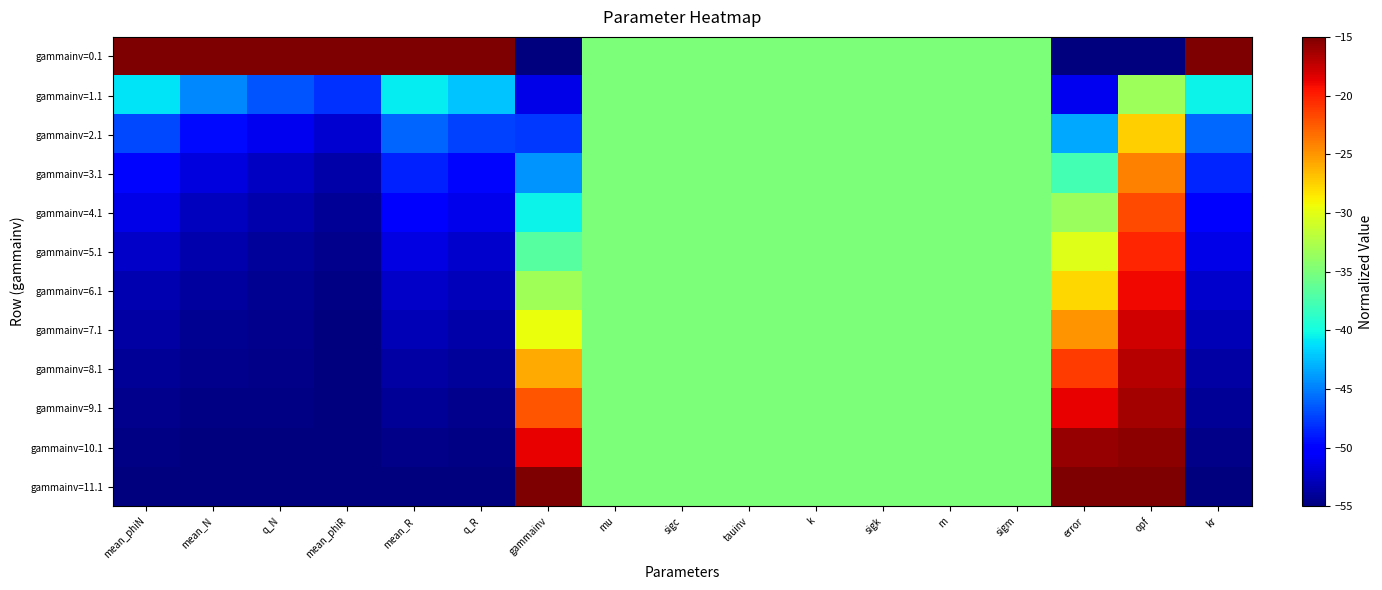

Reading left to right, transcribe all the data shown in this chart.

gammainv=0.1: mean_phiN=-15.0	mean_N=-15.0	q_N=-15.0	mean_phiR=-15.0	mean_R=-15.0	q_R=-15.0	gammainv=-55.0	mu=-35.0	sigc=-35.0	tauinv=-35.0	k=-35.0	sigk=-35.0	m=-35.0	sigm=-35.0	error=-55.0	opf=-55.0	kr=-15.0
gammainv=1.1: mean_phiN=-41.0	mean_N=-44.6	q_N=-46.6	mean_phiR=-48.1	mean_R=-40.7	q_R=-42.3	gammainv=-51.4	mu=-35.0	sigc=-35.0	tauinv=-35.0	k=-35.0	sigk=-35.0	m=-35.0	sigm=-35.0	error=-51.0	opf=-33.4	kr=-40.4
gammainv=2.1: mean_phiN=-47.1	mean_N=-49.6	q_N=-51.0	mean_phiR=-52.1	mean_R=-46.1	q_R=-47.4	gammainv=-47.7	mu=-35.0	sigc=-35.0	tauinv=-35.0	k=-35.0	sigk=-35.0	m=-35.0	sigm=-35.0	error=-43.3	opf=-27.4	kr=-45.8
gammainv=3.1: mean_phiN=-49.8	mean_N=-51.6	q_N=-52.6	mean_phiR=-53.5	mean_R=-48.7	q_R=-49.8	gammainv=-44.1	mu=-35.0	sigc=-35.0	tauinv=-35.0	k=-35.0	sigk=-35.0	m=-35.0	sigm=-35.0	error=-37.7	opf=-24.1	kr=-48.5
gammainv=4.1: mean_phiN=-51.4	mean_N=-52.7	q_N=-53.4	mean_phiR=-54.2	mean_R=-50.4	q_R=-51.2	gammainv=-40.5	mu=-35.0	sigc=-35.0	tauinv=-35.0	k=-35.0	sigk=-35.0	m=-35.0	sigm=-35.0	error=-33.4	opf=-21.9	kr=-50.2
gammainv=5.1: mean_phiN=-52.4	mean_N=-53.4	q_N=-53.9	mean_phiR=-54.5	mean_R=-51.5	q_R=-52.2	gammainv=-36.8	mu=-35.0	sigc=-35.0	tauinv=-35.0	k=-35.0	sigk=-35.0	m=-35.0	sigm=-35.0	error=-30.3	opf=-20.2	kr=-51.4
gammainv=6.1: mean_phiN=-53.2	mean_N=-53.9	q_N=-54.3	mean_phiR=-54.7	mean_R=-52.4	q_R=-52.9	gammainv=-33.2	mu=-35.0	sigc=-35.0	tauinv=-35.0	k=-35.0	sigk=-35.0	m=-35.0	sigm=-35.0	error=-27.7	opf=-19.0	kr=-52.3
gammainv=7.1: mean_phiN=-53.7	mean_N=-54.2	q_N=-54.5	mean_phiR=-54.9	mean_R=-53.1	q_R=-53.5	gammainv=-29.5	mu=-35.0	sigc=-35.0	tauinv=-35.0	k=-35.0	sigk=-35.0	m=-35.0	sigm=-35.0	error=-24.9	opf=-17.9	kr=-53.0
gammainv=8.1: mean_phiN=-54.1	mean_N=-54.5	q_N=-54.7	mean_phiR=-54.9	mean_R=-53.7	q_R=-54.0	gammainv=-25.9	mu=-35.0	sigc=-35.0	tauinv=-35.0	k=-35.0	sigk=-35.0	m=-35.0	sigm=-35.0	error=-21.2	opf=-17.0	kr=-53.6
gammainv=9.1: mean_phiN=-54.5	mean_N=-54.7	q_N=-54.8	mean_phiR=-55.0	mean_R=-54.2	q_R=-54.4	gammainv=-22.3	mu=-35.0	sigc=-35.0	tauinv=-35.0	k=-35.0	sigk=-35.0	m=-35.0	sigm=-35.0	error=-18.6	opf=-16.3	kr=-54.2
gammainv=10.1: mean_phiN=-54.8	mean_N=-54.9	q_N=-54.9	mean_phiR=-55.0	mean_R=-54.6	q_R=-54.7	gammainv=-18.6	mu=-35.0	sigc=-35.0	tauinv=-35.0	k=-35.0	sigk=-35.0	m=-35.0	sigm=-35.0	error=-15.9	opf=-15.6	kr=-54.6
gammainv=11.1: mean_phiN=-55.0	mean_N=-55.0	q_N=-55.0	mean_phiR=-55.0	mean_R=-55.0	q_R=-55.0	gammainv=-15.0	mu=-35.0	sigc=-35.0	tauinv=-35.0	k=-35.0	sigk=-35.0	m=-35.0	sigm=-35.0	error=-15.0	opf=-15.0	kr=-55.0